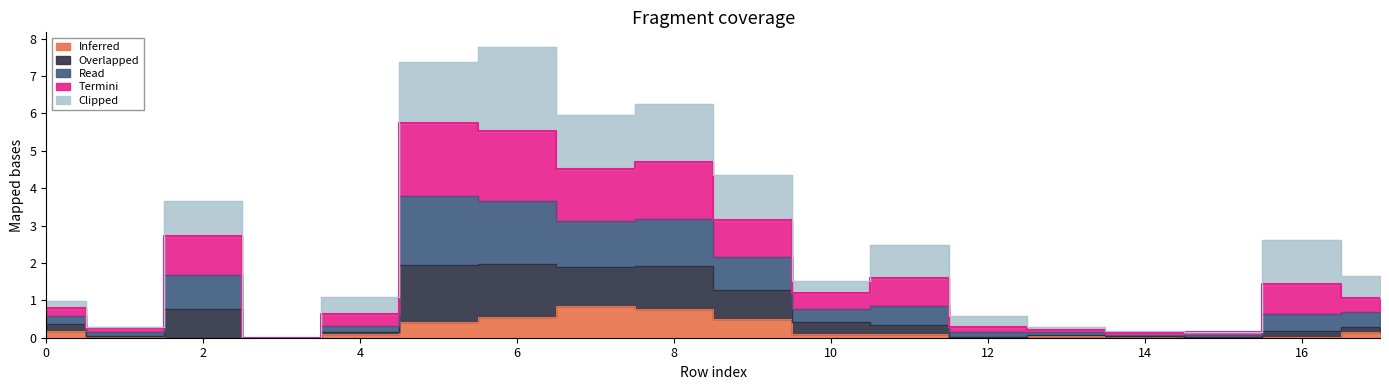

True or false: Read and Overlapped cross at least once.

False